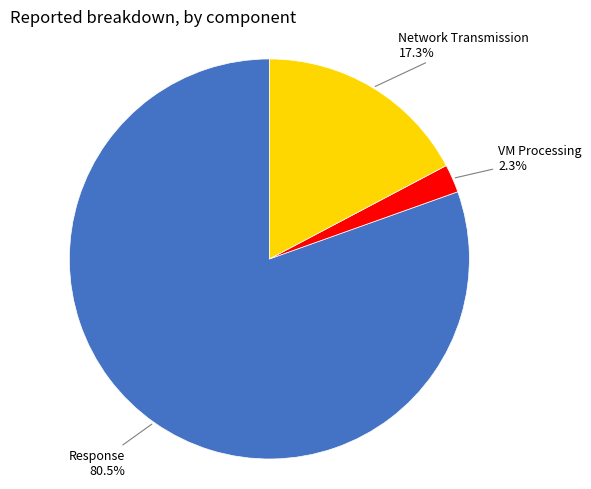

Is there a majority slice in this chart?

Yes